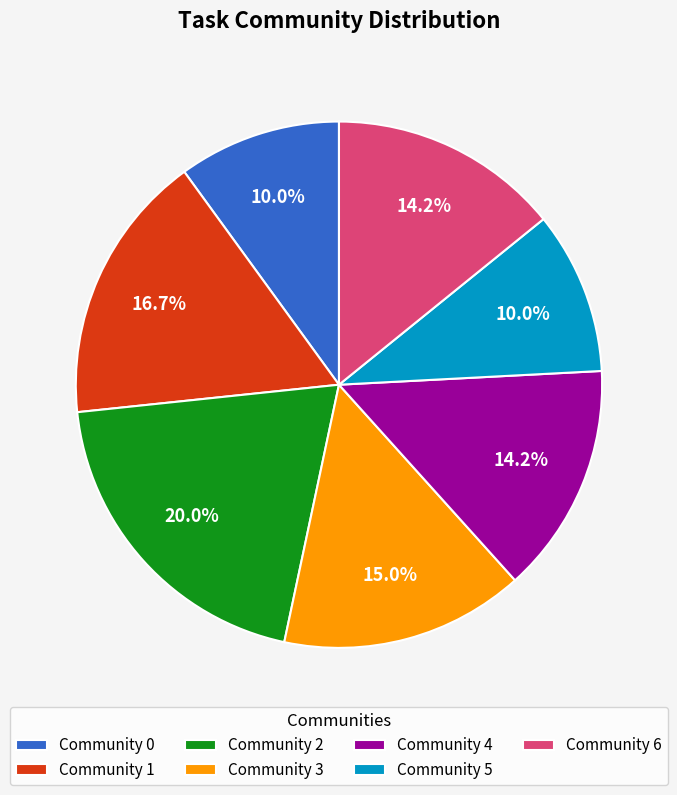

Which category has the biggest portion of the pie?

Community 2